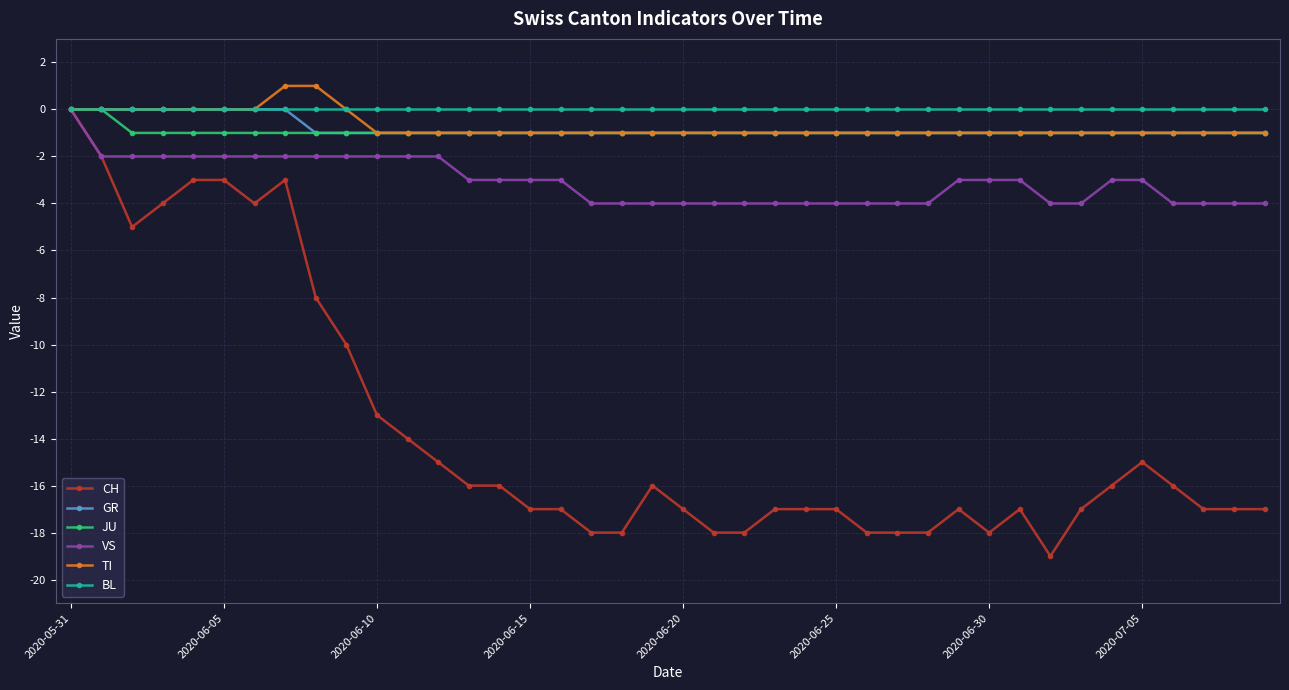

What is the sum of all JU values?

-38